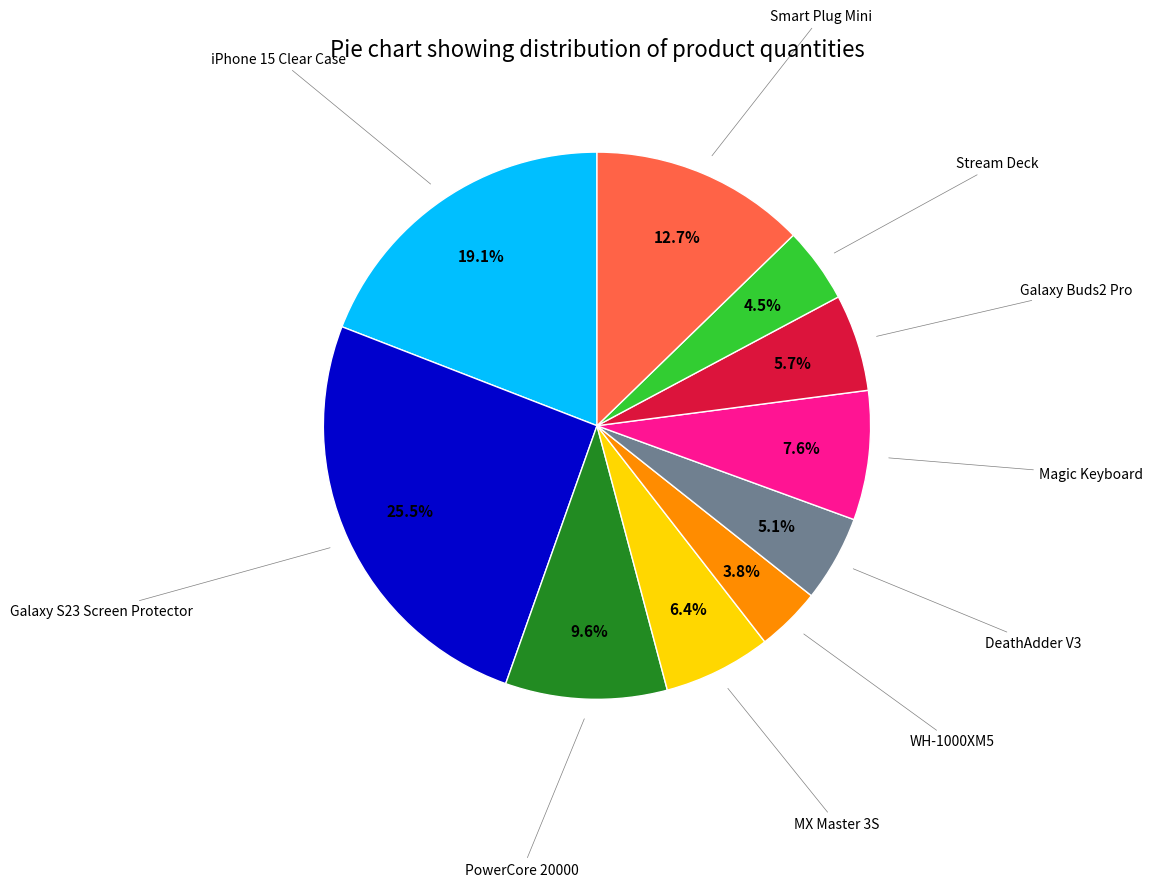

Is there a majority slice in this chart?

No